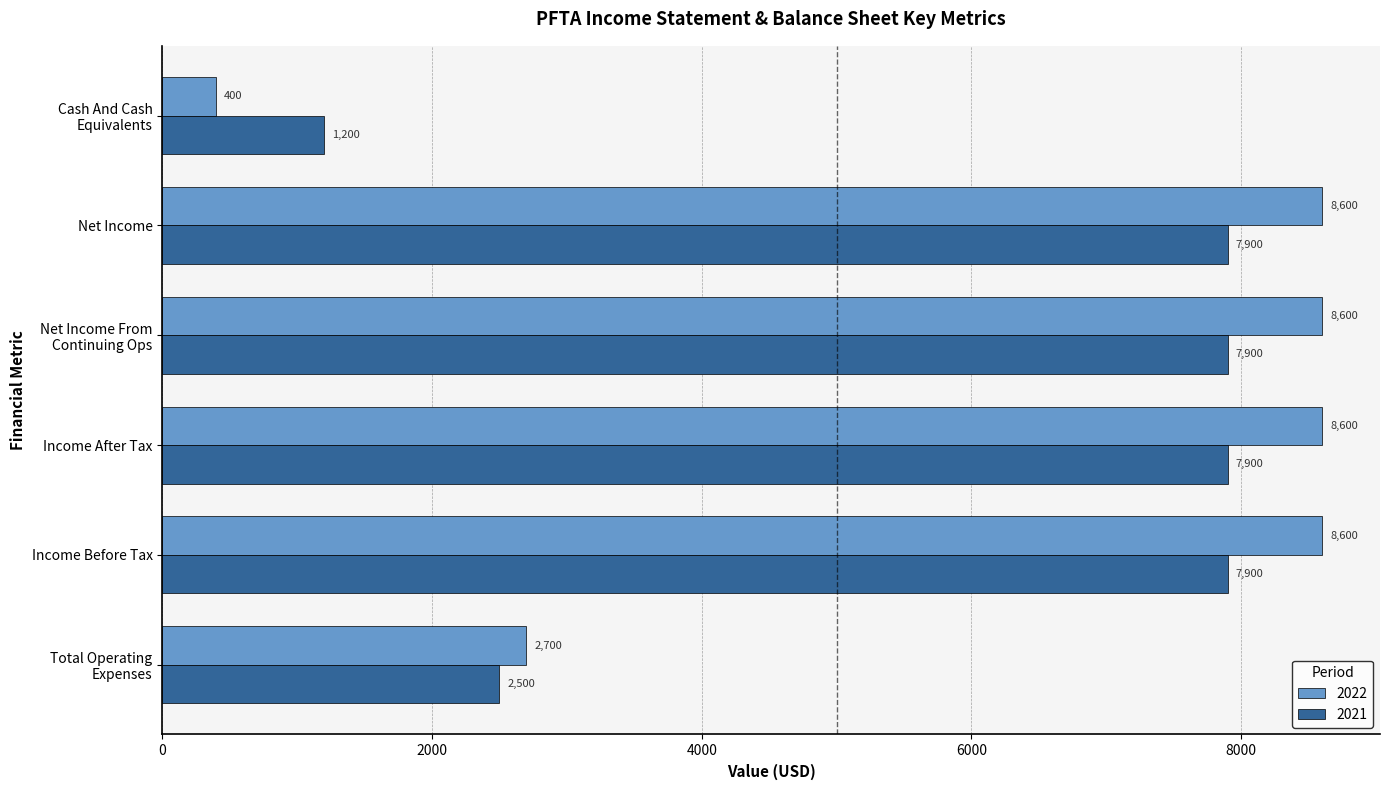

True or false: 2021 has a value of 2500 at Total Operating
Expenses.

True